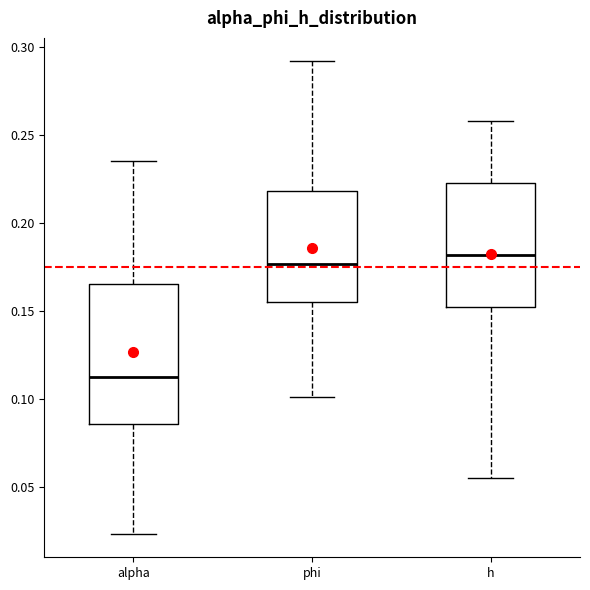

Where does the upper whisker of the box for phi end on the y-axis? The values are not printed on the chart, so give them approximately, as read against the axis.

0.290